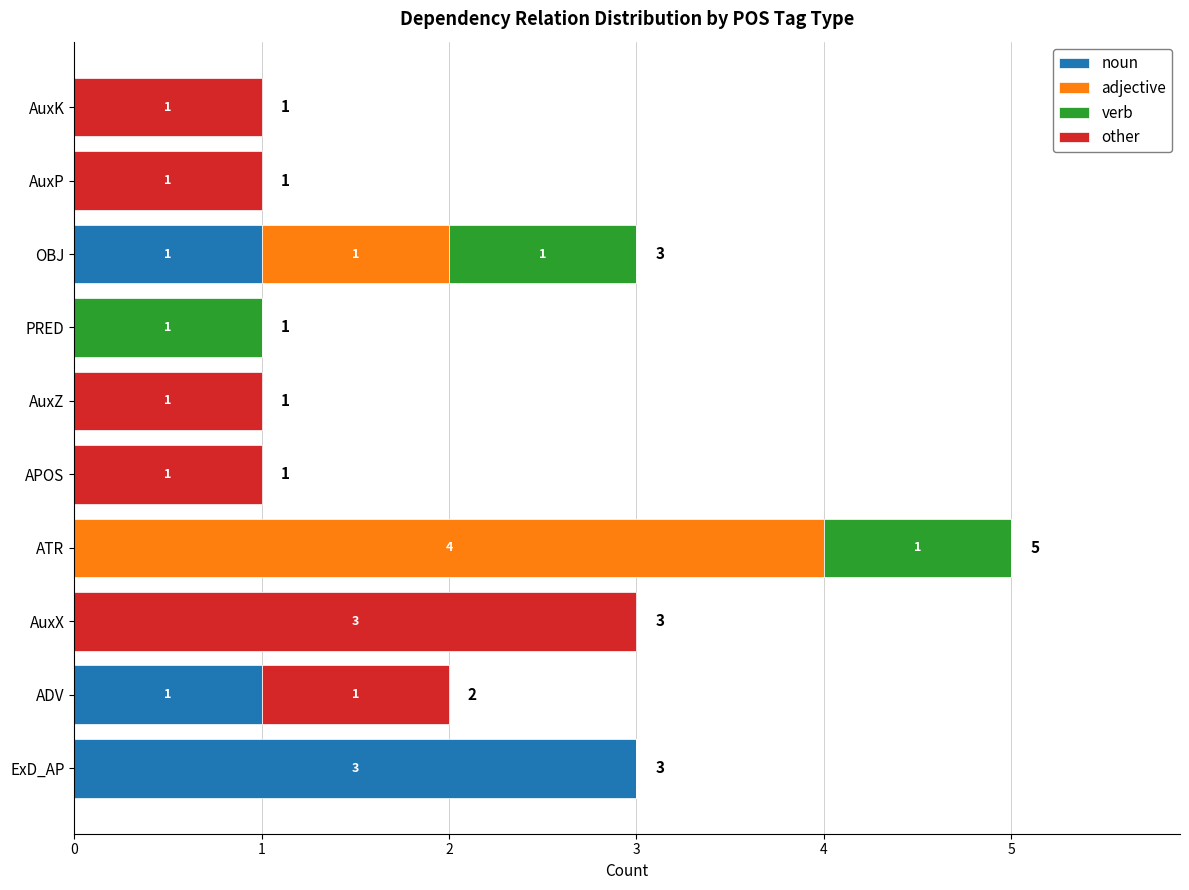

True or false: noun has a value of 0 at AuxP.

True